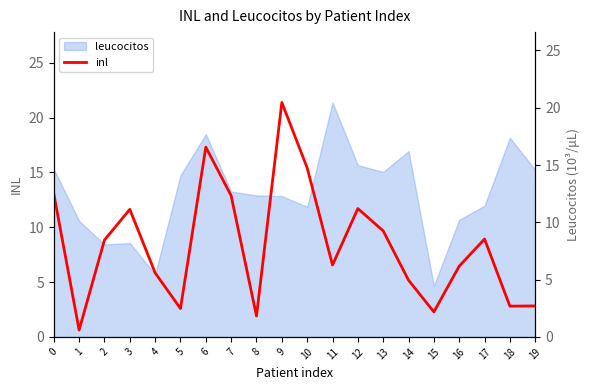

List the labels in order of value, largest first.

9, 6, 10, 0, 7, 12, 3, 13, 17, 2, 11, 16, 4, 14, 19, 18, 5, 15, 8, 1